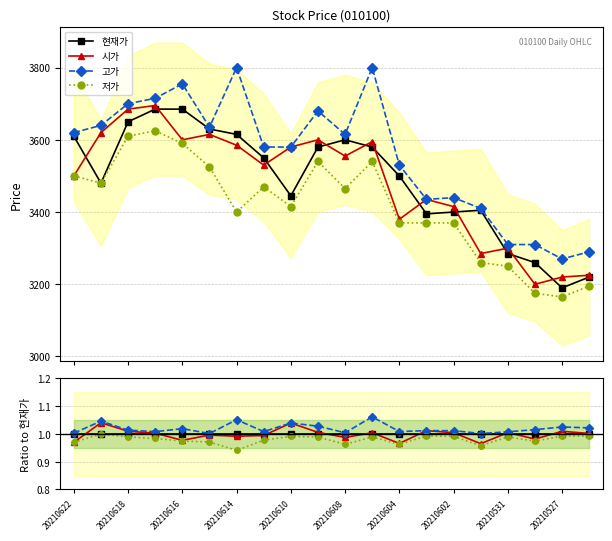

At which label is 고가 closest to 1?

20210608